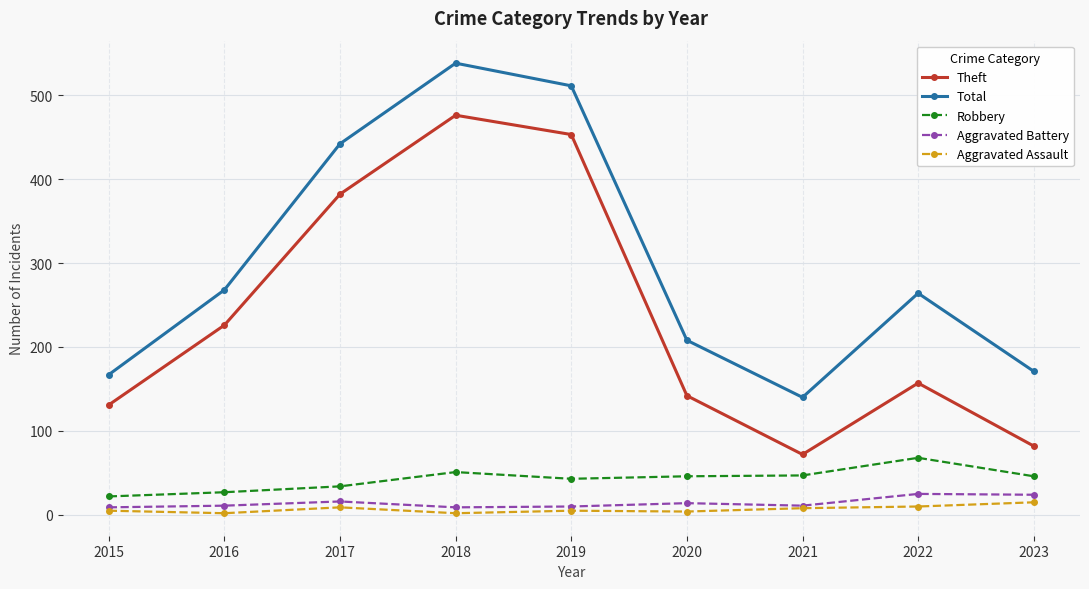

True or false: Robbery and Total cross at least once.

False